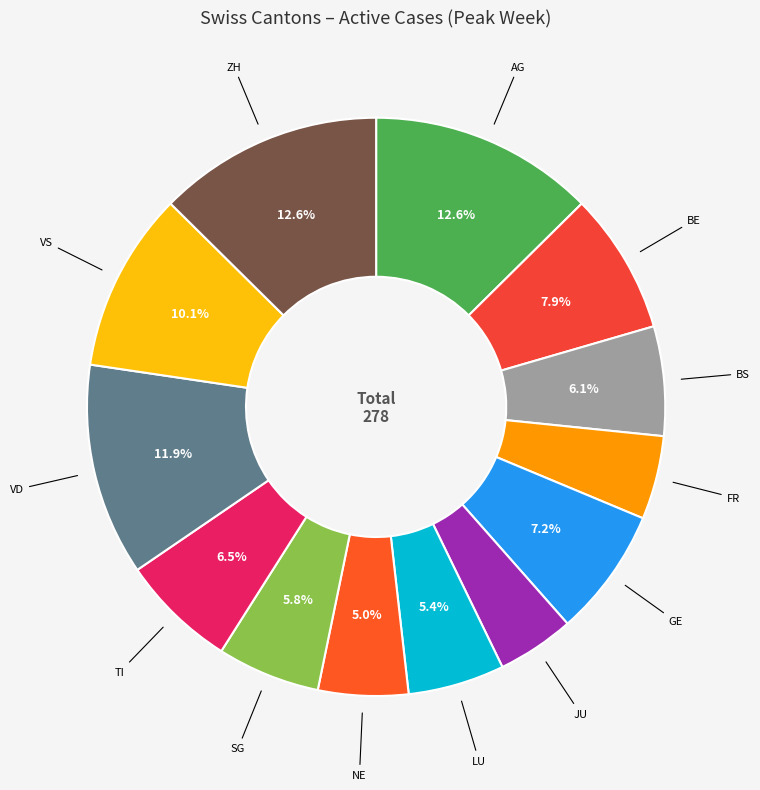

What is the largest slice in the pie chart?

AG